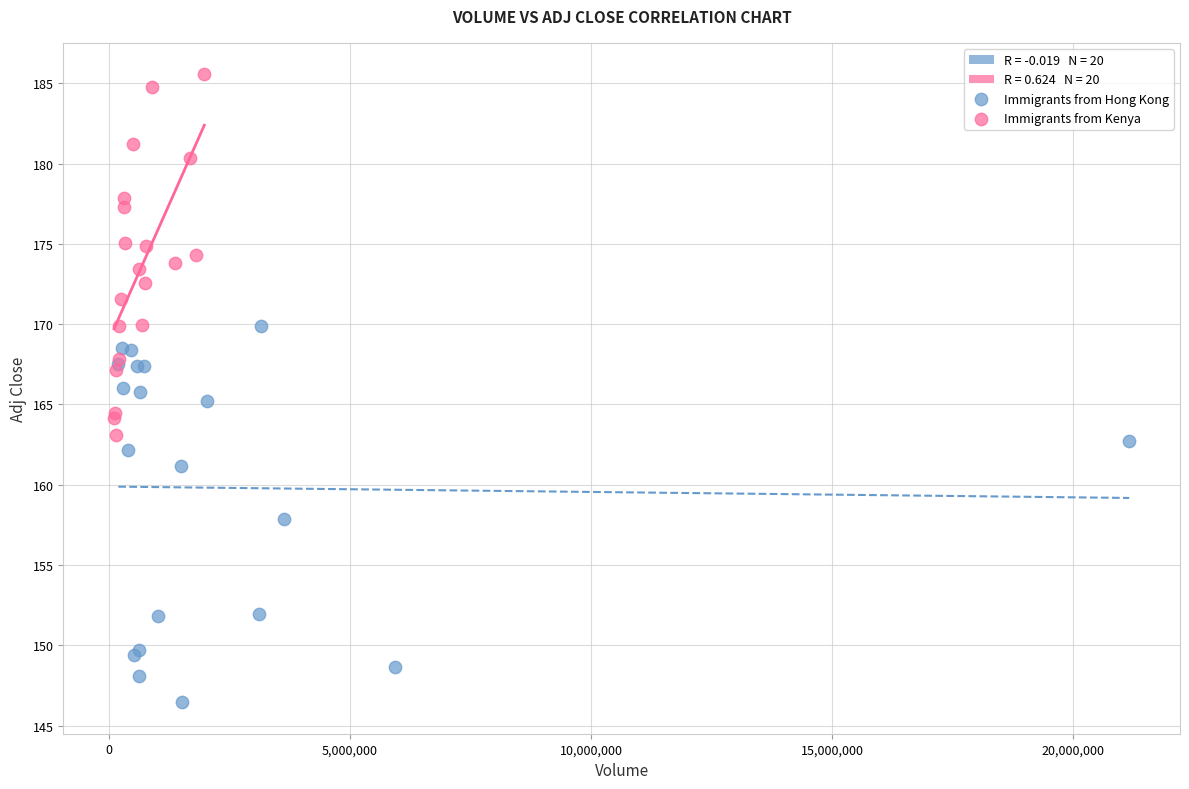

Which series contains the lowest Y value?

Immigrants from Hong Kong